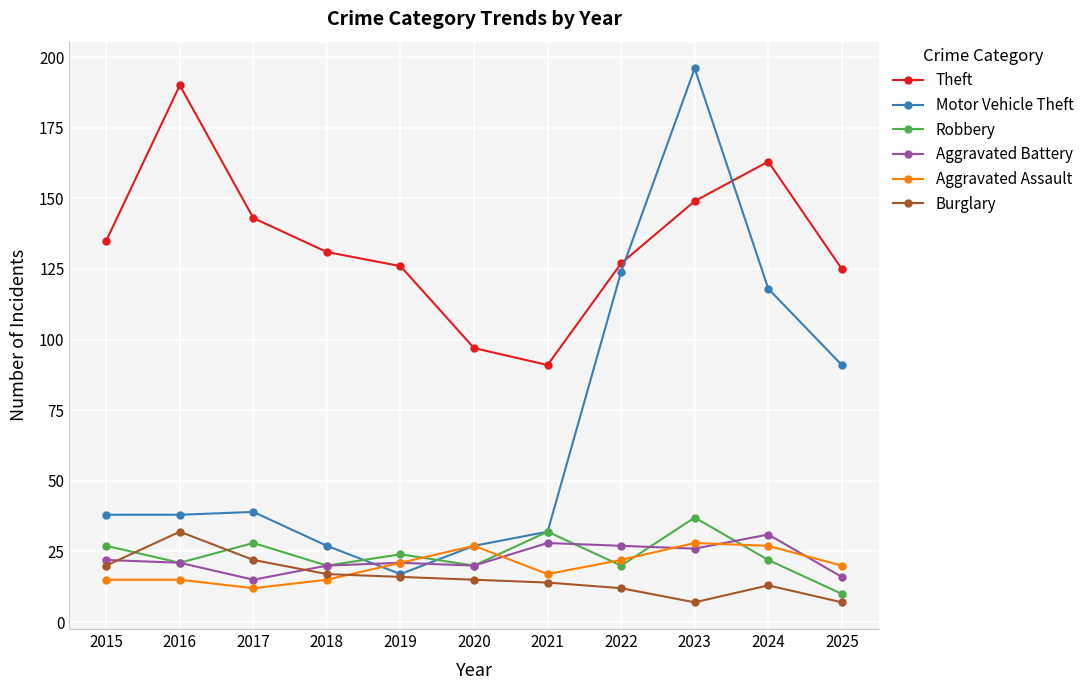

Is it true that Motor Vehicle Theft equals 16 at 2018?

False